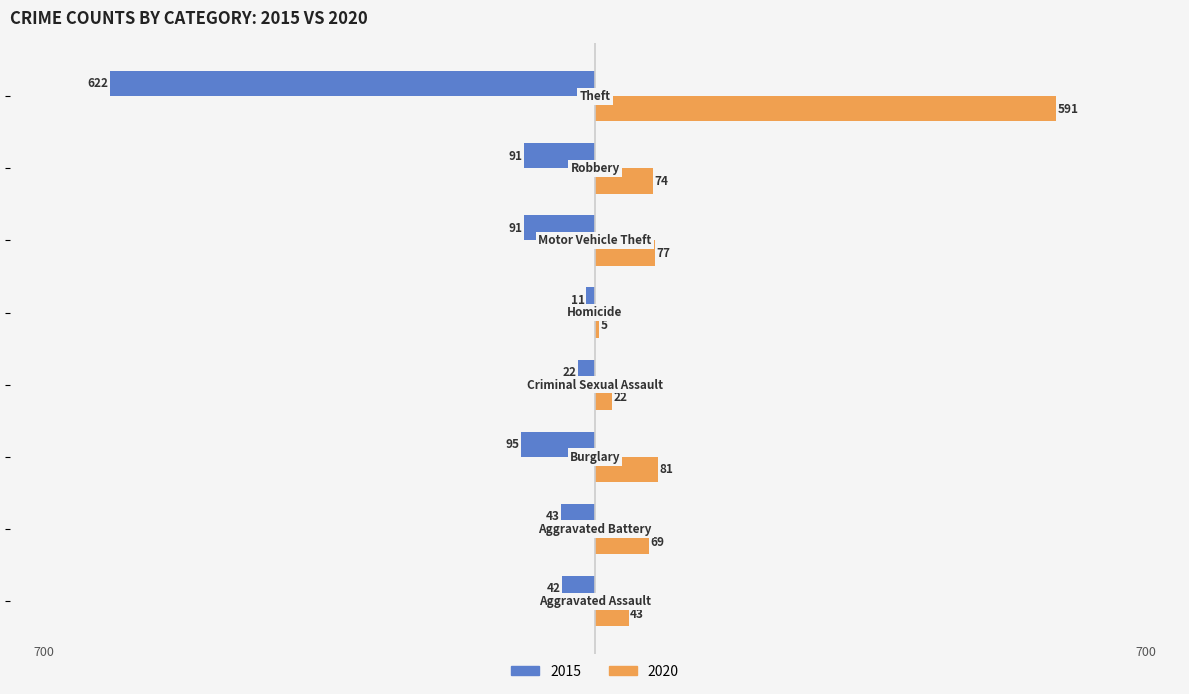

Which series has the widest spread of values?

2015